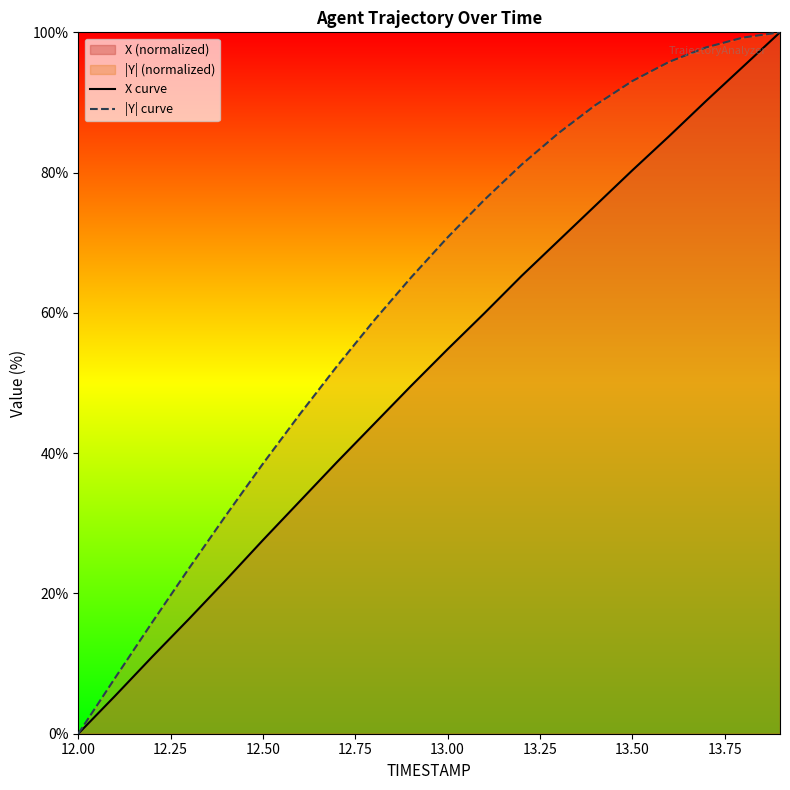

Is the value of X curve at 13.00 greater than the value of |Y| curve at 13.00?

No